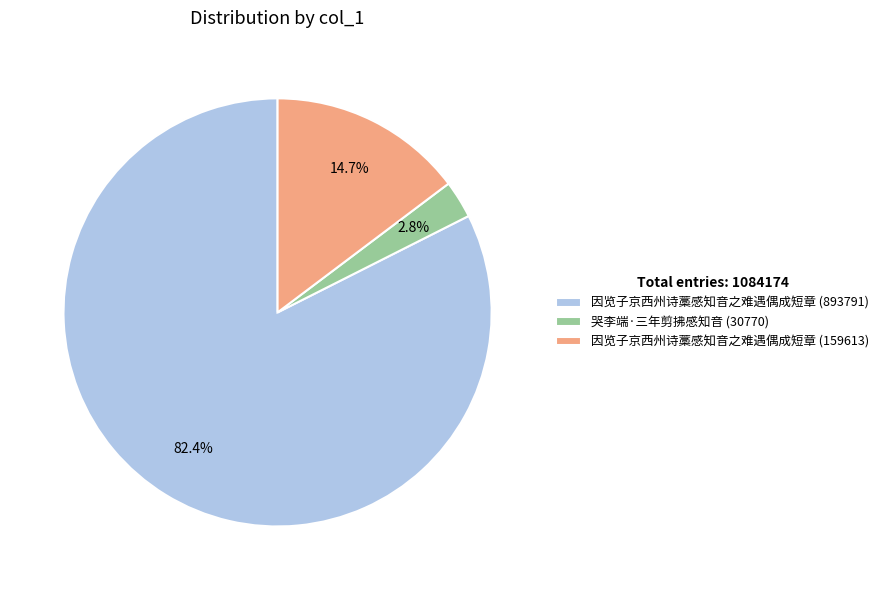

What percentage is the 因览子京西州诗藁感知音之难遇偶成短章 (159613) slice, to the nearest percent?

15%